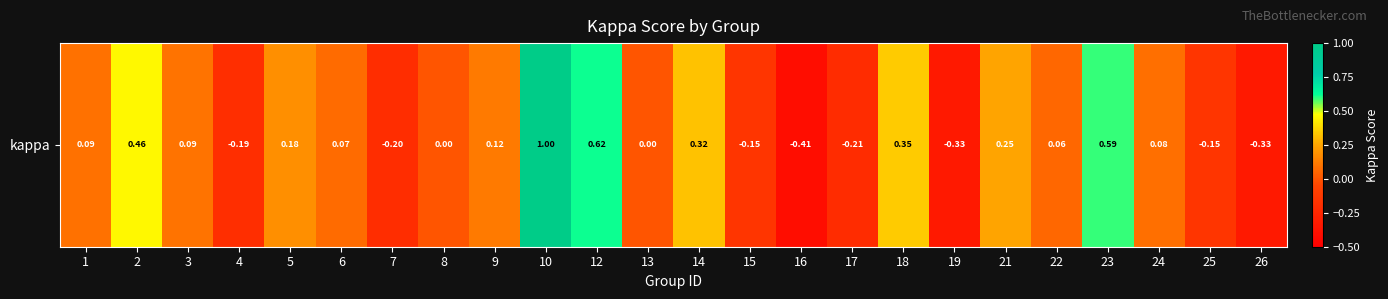

How many categories are shown in the chart?

24